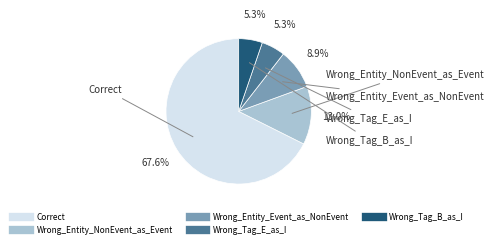

To the nearest percent, what is the combined percentage of Correct and Wrong_Tag_B_as_I?

73%